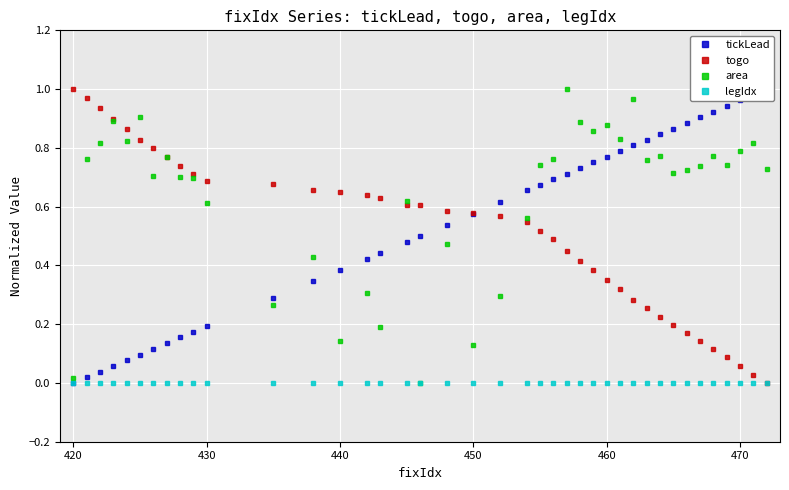

True or false: tickLead has a value of 0.0 at 430.

False